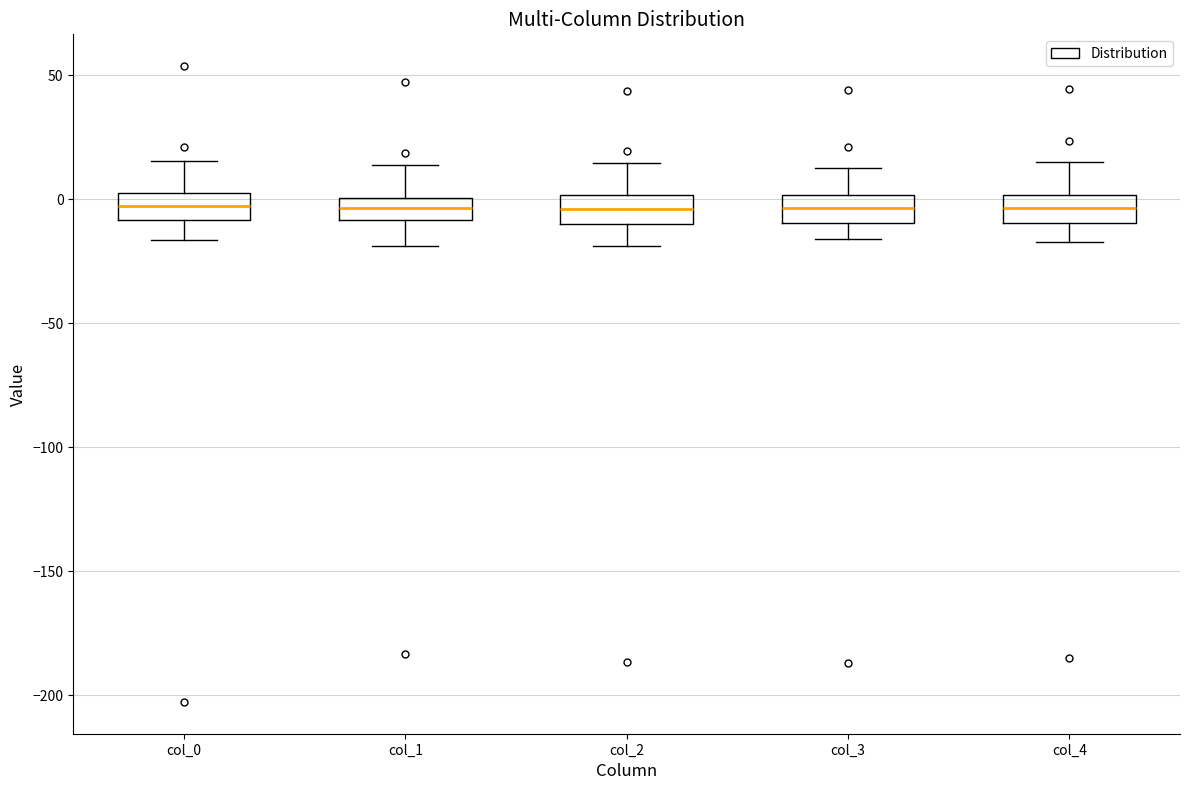

Reading left to right, read every box against the y-axis: the position of its median line, the range the box covers, and the ends of its whiskers. The values are not printed on the chart, so give them approximately, as read against the axis.

col_0: median -5, box -10 to 5, whiskers -15 to 15
col_1: median -5, box -10 to 0, whiskers -20 to 15
col_2: median -5, box -10 to 0, whiskers -20 to 15
col_3: median -5, box -10 to 0, whiskers -15 to 15
col_4: median -5, box -10 to 0, whiskers -15 to 15